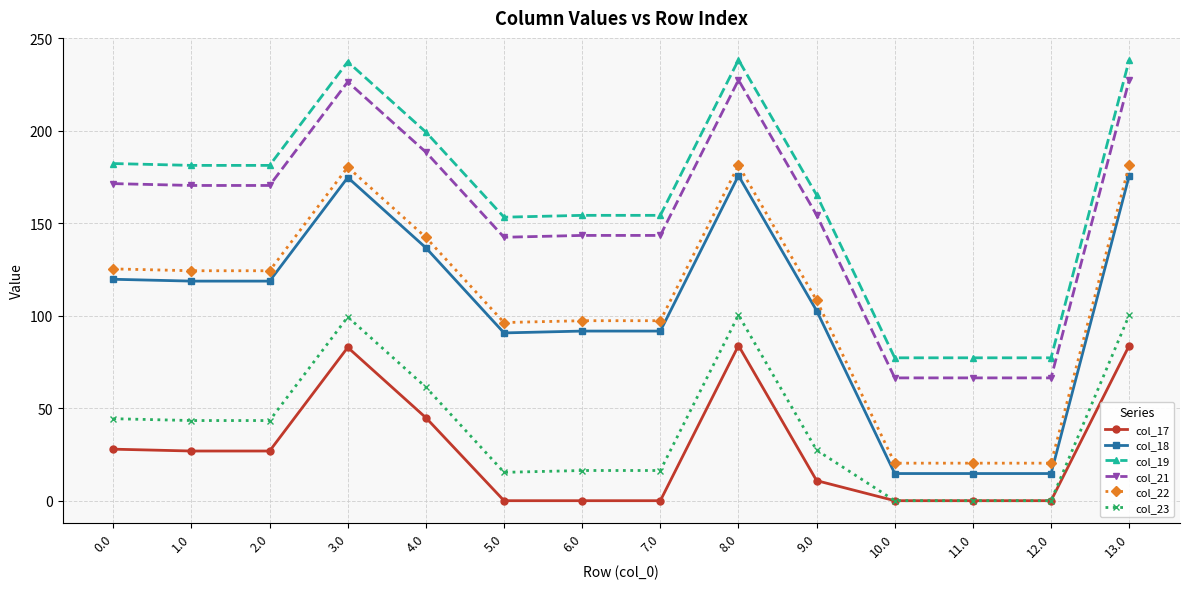

List the series in order of their peak value, highest first.

col_19, col_21, col_22, col_18, col_23, col_17